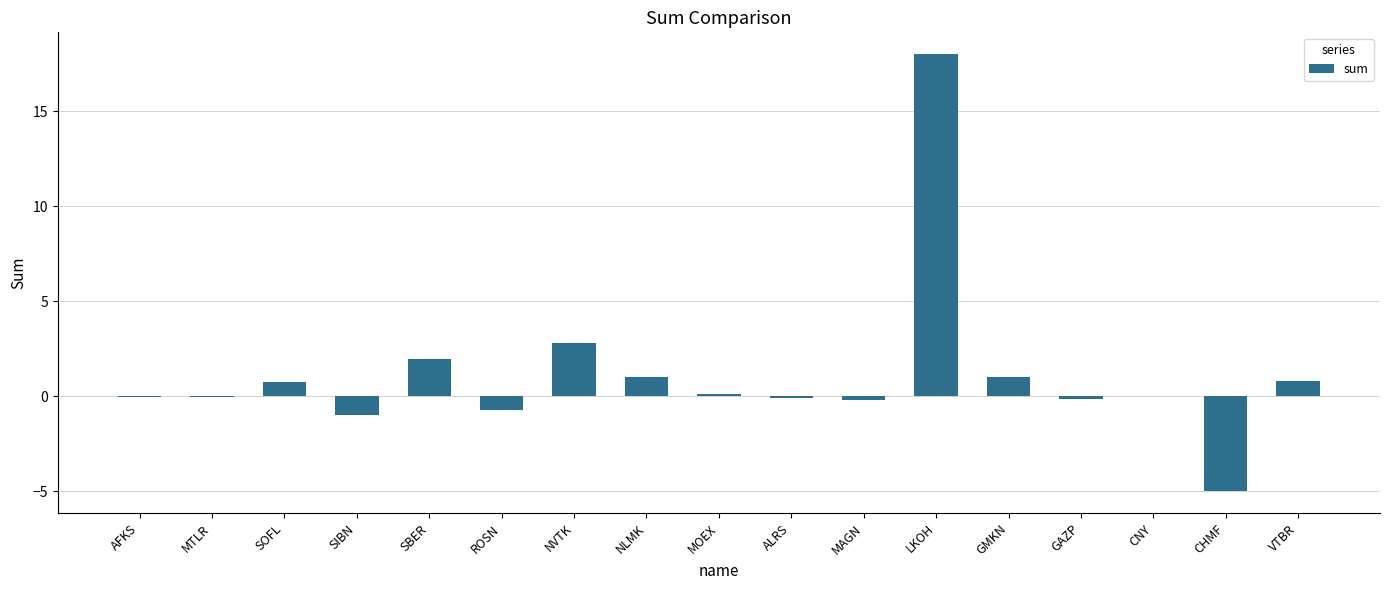

How many distinct data groups are displayed?

1